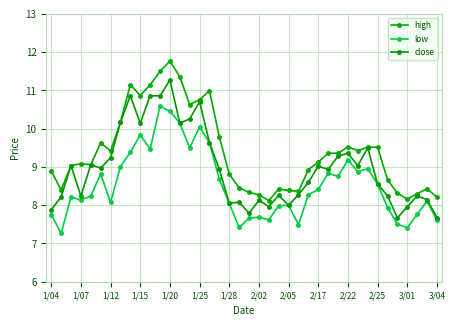

Which series has the largest total across all categories?

high